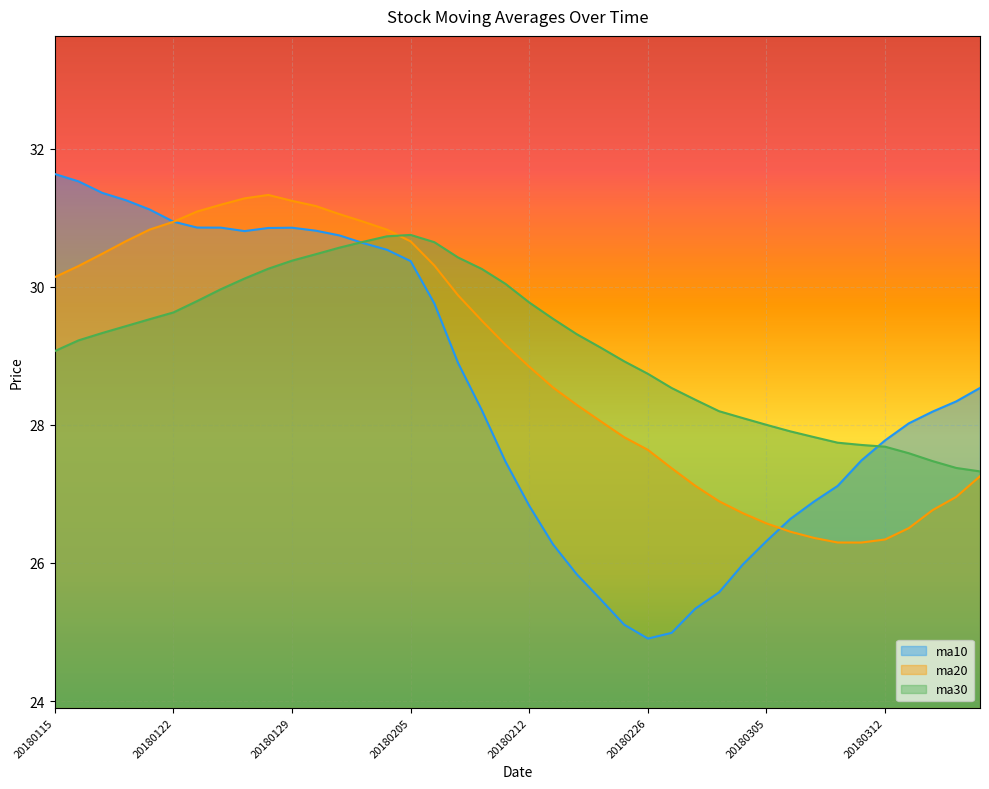

Which series changed the most between 20180214 and 20180307?

ma20